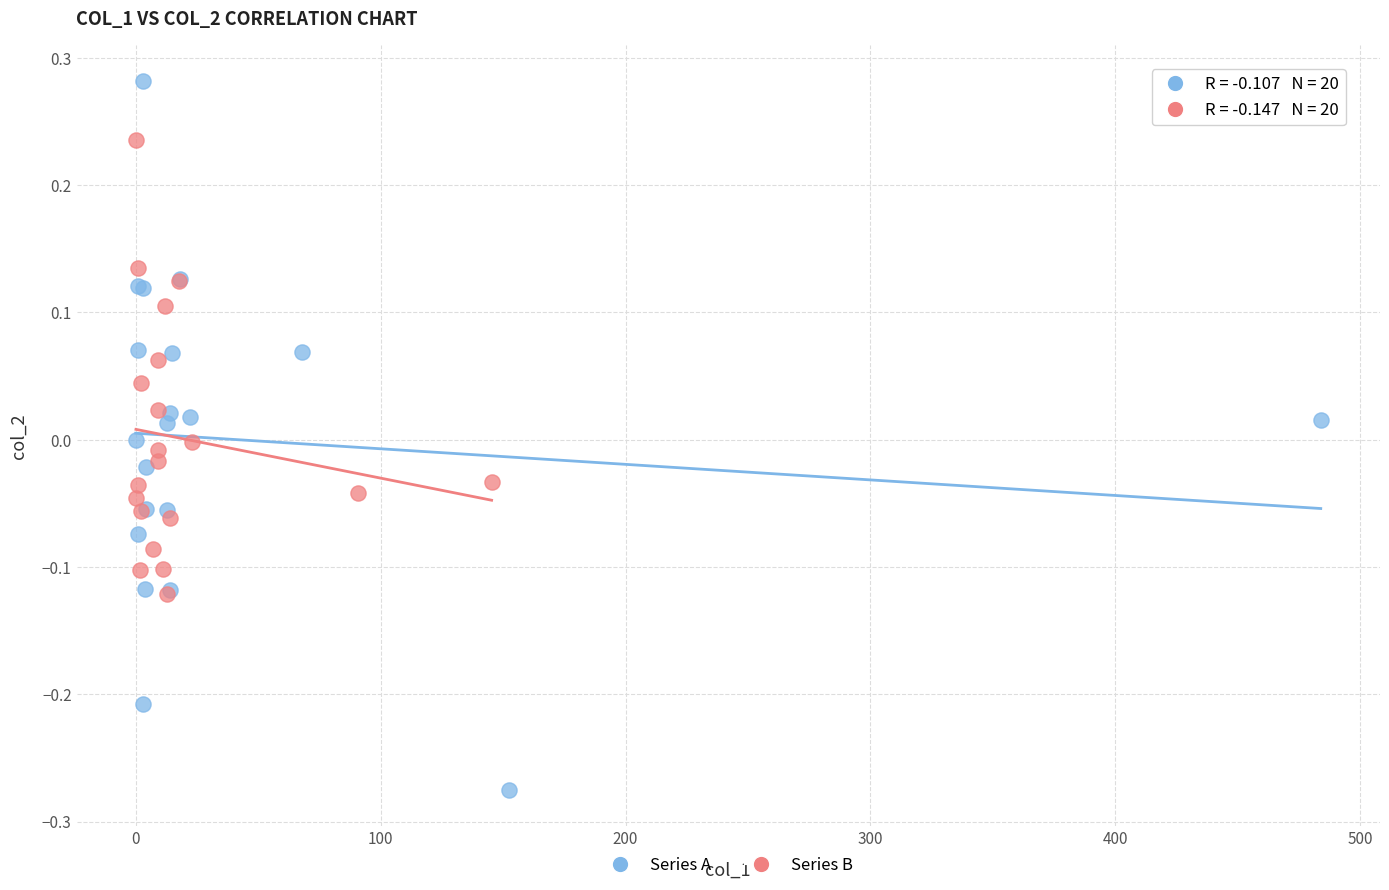

Which series reaches the minimum Y coordinate?

Series A